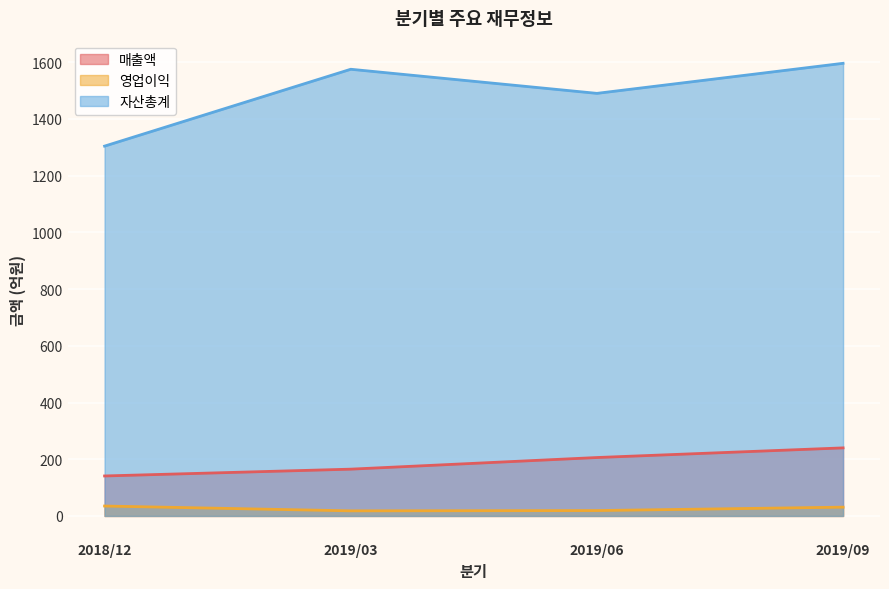

What is the difference between the maximum and second lowest values in the 자산총계 series?

106